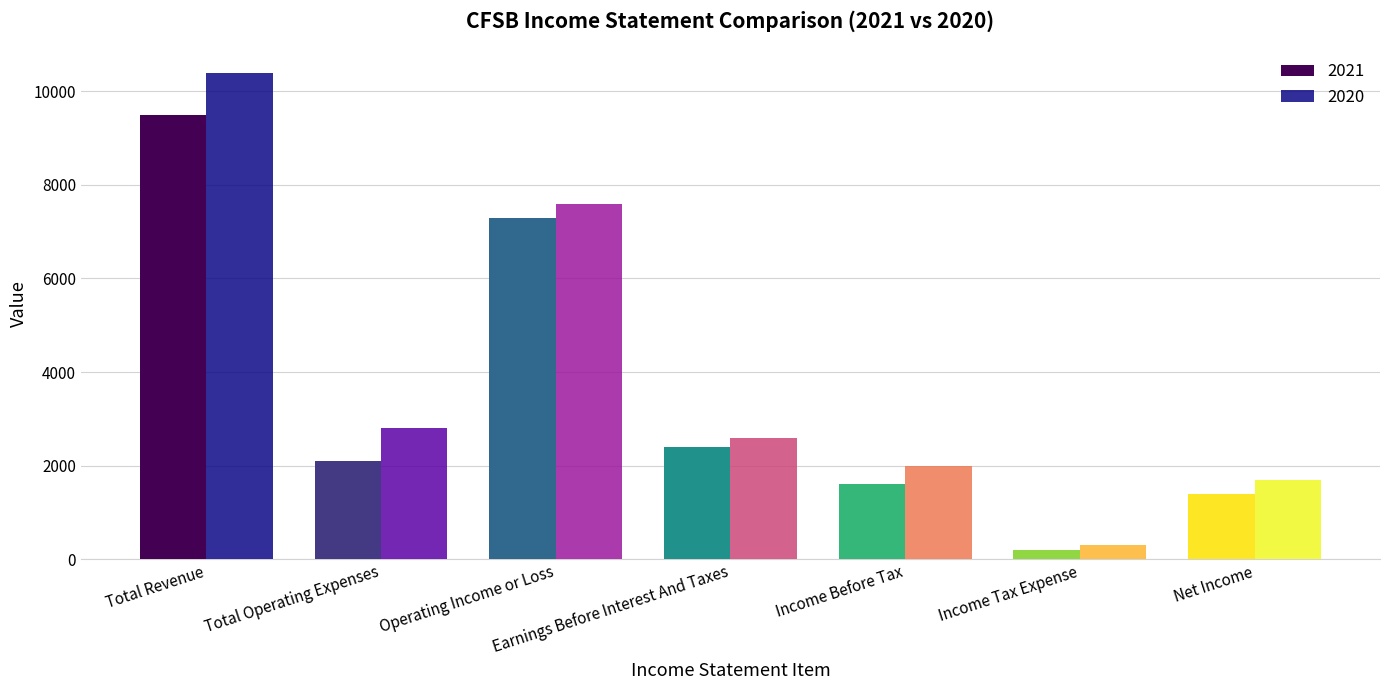

List the series in order of their peak value, lowest first.

2021, 2020